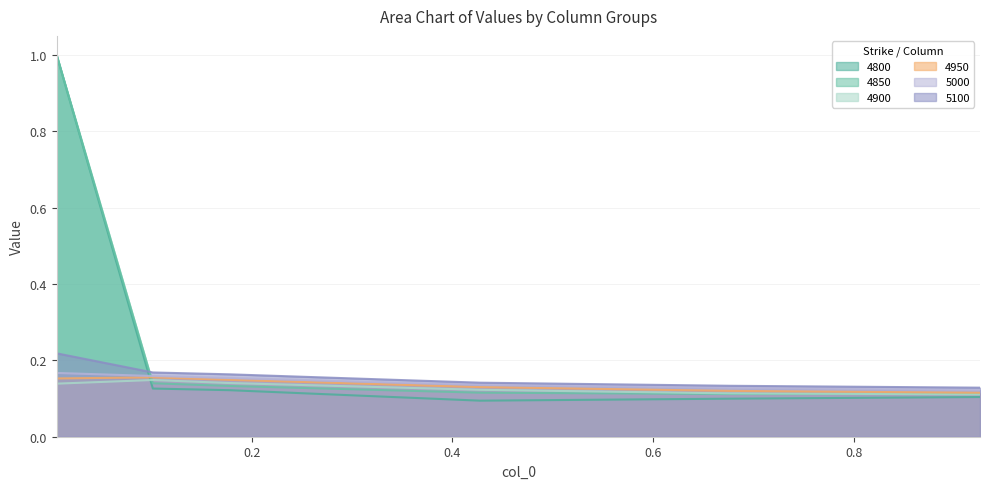

Which series ends up on top after the final intersection of 4900 and 4850?

4850